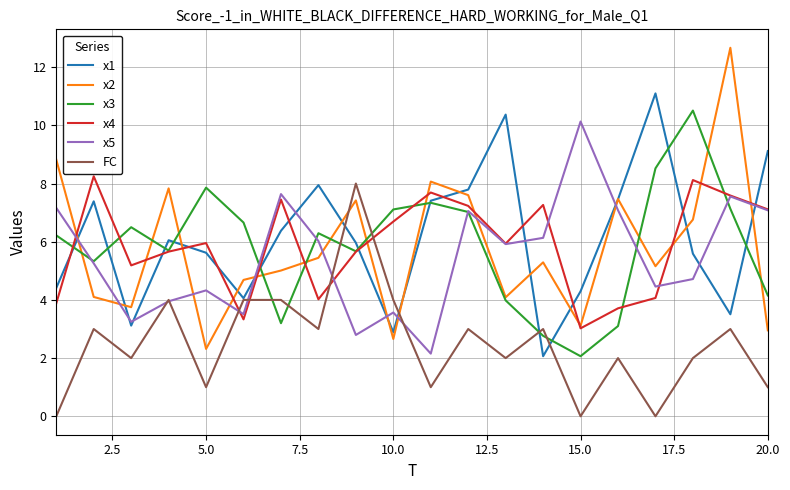

Is this an area chart (filled region under the line)?

No